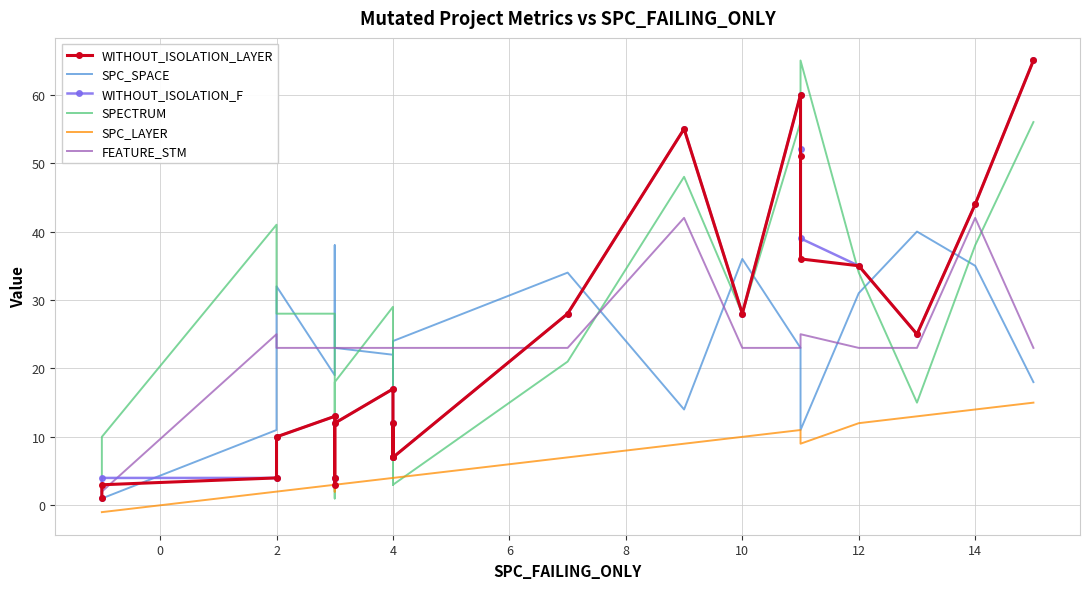

How many values in the FEATURE_STM series are below 23?

2